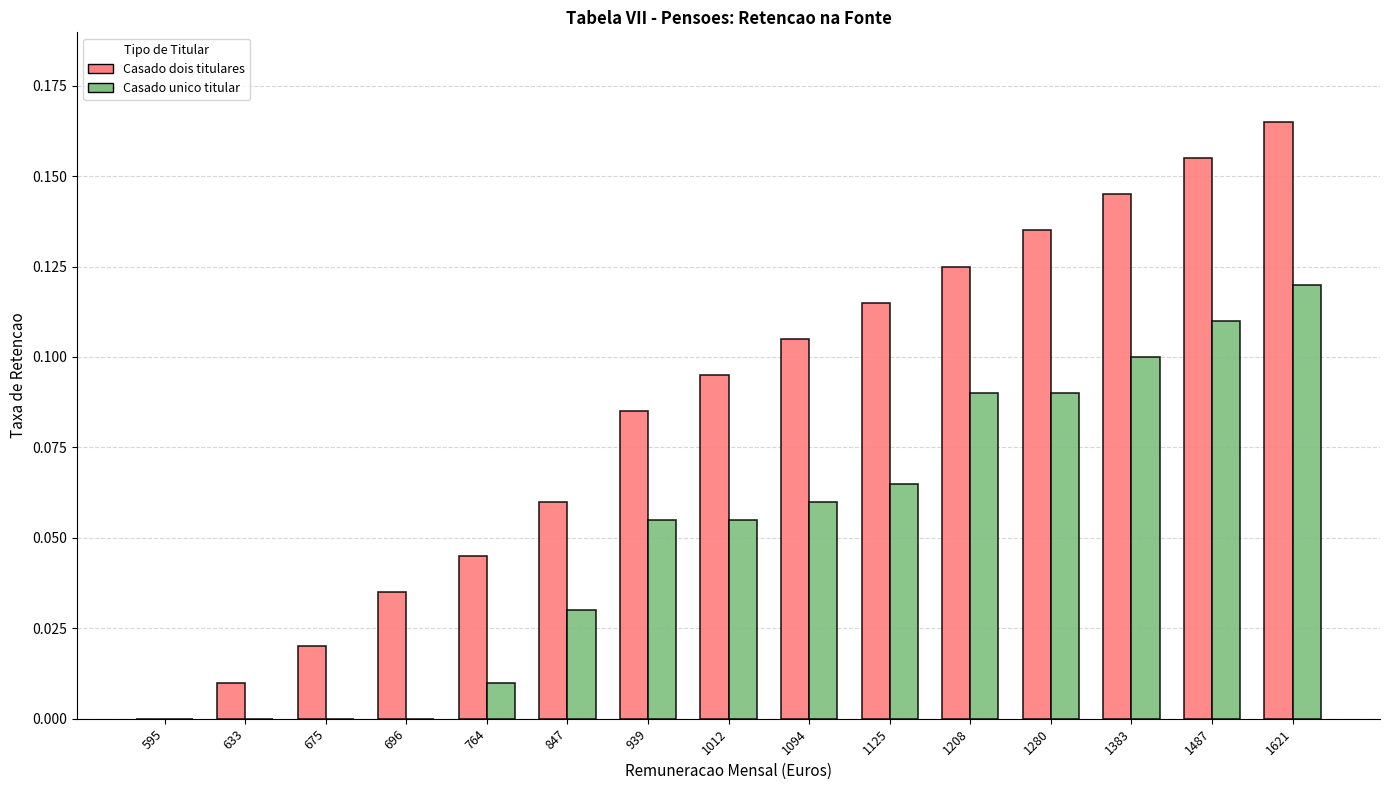

Between 1383 and 1621, which series saw the biggest shift?

Casado dois titulares